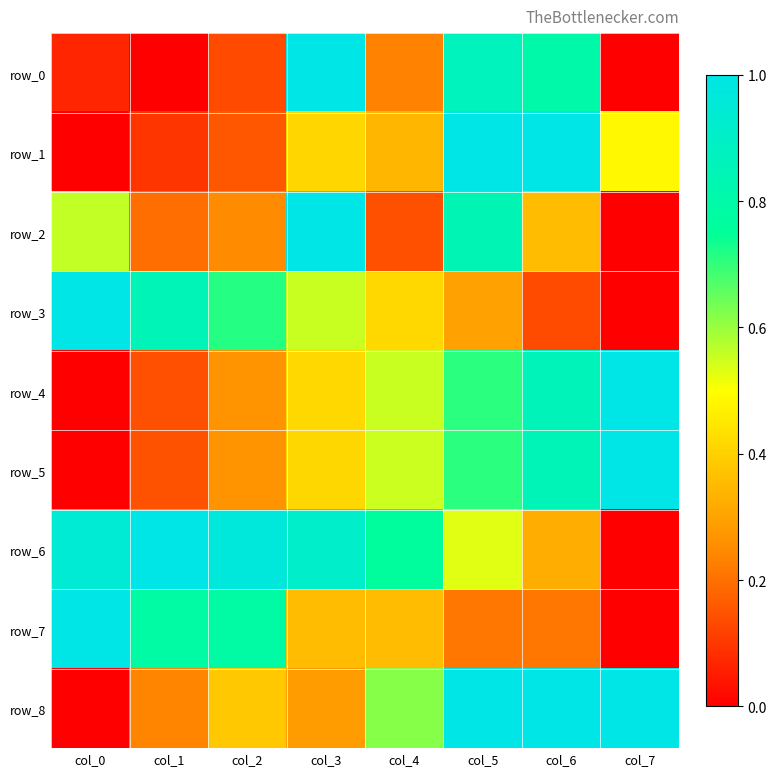

What is the sum of all row_8 values?

4.5